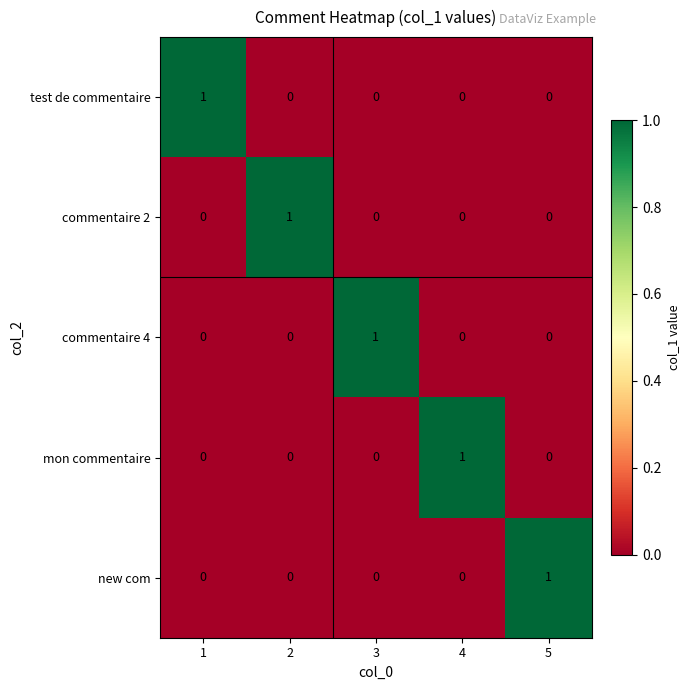

Count the new com values in the range 0 to 1.

5